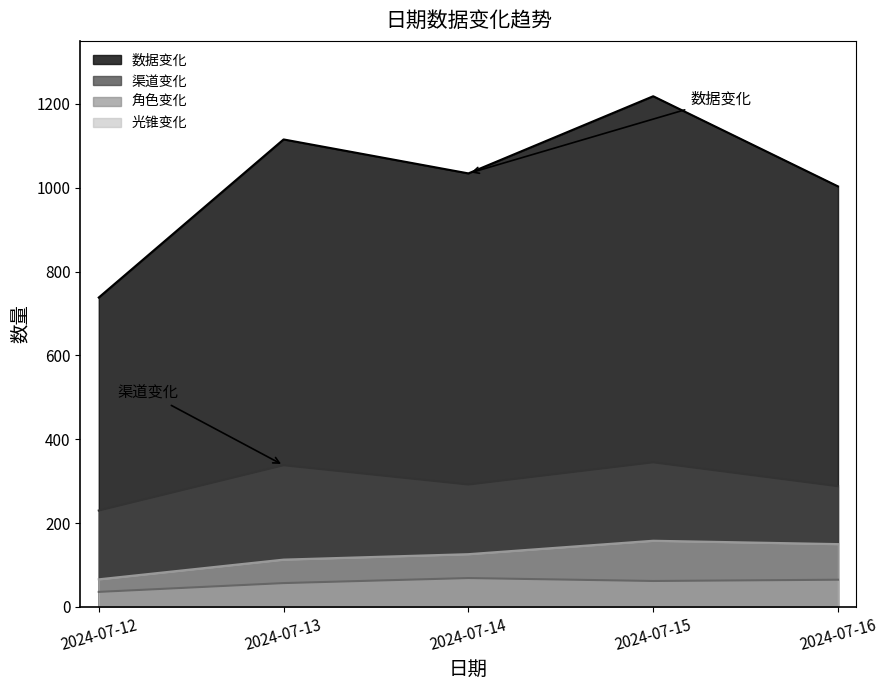

What is the minimum value shown in the chart?

36